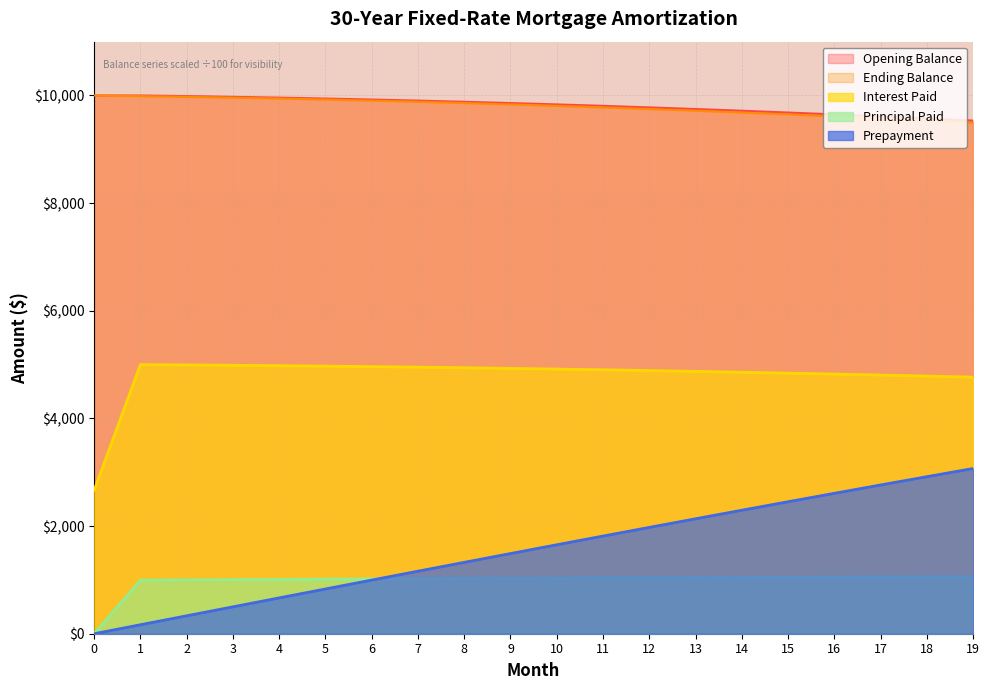

Reading left to right, transcribe all the data shown in this chart.

Opening Balance: 0=10000.0	1=10000.0	2=9988.4	3=9975.0	4=9960.0	5=9943.2	6=9924.8	7=9904.6	8=9882.8	9=9859.3	10=9834.1	11=9807.2	12=9778.7	13=9748.6	14=9716.8	15=9683.4	16=9648.4	17=9611.8	18=9573.6	19=9533.8
Ending Balance: 0=10000.0	1=9988.4	2=9975.0	3=9960.0	4=9943.2	5=9924.8	6=9904.6	7=9882.8	8=9859.3	9=9834.1	10=9807.2	11=9778.7	12=9748.6	13=9716.8	14=9683.4	15=9648.4	16=9611.8	17=9573.6	18=9533.8	19=9492.6
Interest Paid: 0=2666.7	1=5000.0	2=4994.2	3=4987.5	4=4980.0	5=4971.6	6=4962.4	7=4952.3	8=4941.4	9=4929.6	10=4917.0	11=4903.6	12=4889.4	13=4874.3	14=4858.4	15=4841.7	16=4824.2	17=4805.9	18=4786.8	19=4766.9
Principal Paid: 0=0.0	1=995.5	2=1000.3	3=1005.0	4=1009.5	5=1013.9	6=1018.1	7=1022.1	8=1026.1	9=1029.8	10=1033.4	11=1036.8	12=1040.1	13=1043.1	14=1046.1	15=1048.8	16=1051.4	17=1053.8	18=1056.0	19=1058.0
Prepayment: 0=0.0	1=166.7	2=333.2	3=499.6	4=665.8	5=831.6	6=997.0	7=1161.8	8=1326.1	9=1489.7	10=1652.5	11=1814.5	12=1975.5	13=2135.5	14=2294.4	15=2452.1	16=2608.6	17=2763.7	18=2917.4	19=3069.5